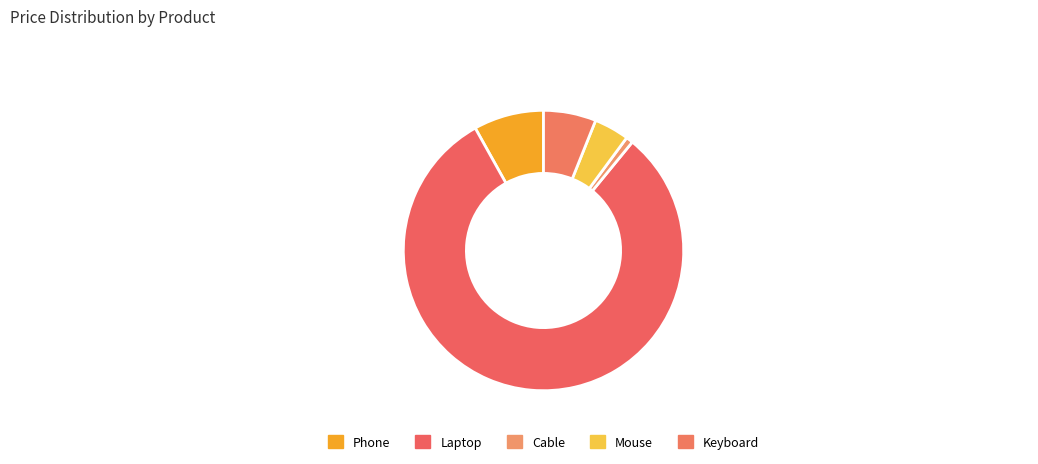

Which category has the biggest portion of the pie?

Laptop